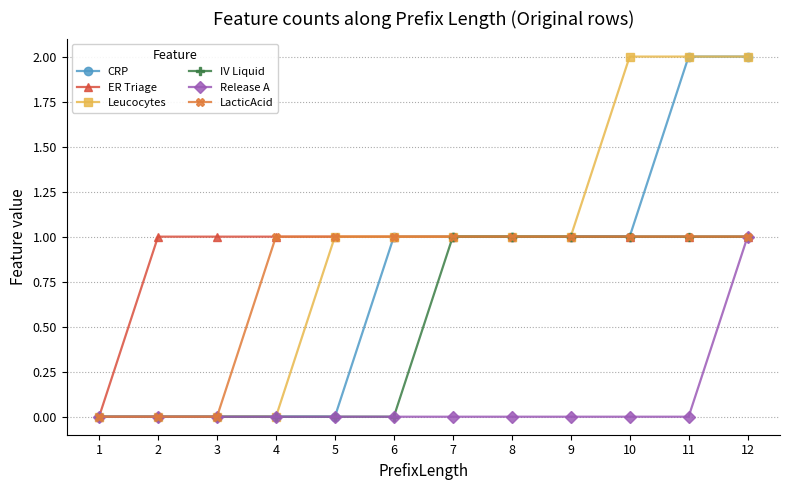

What is the sum of the LacticAcid values at 1 and 12?

1